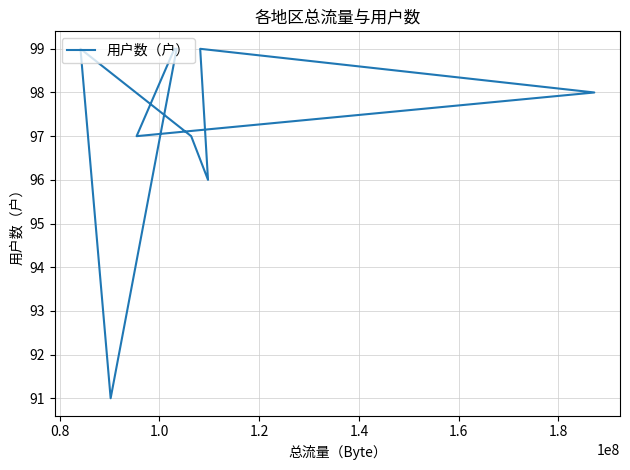

How many interior local valleys (lower than both neighbors) does the data have?

3